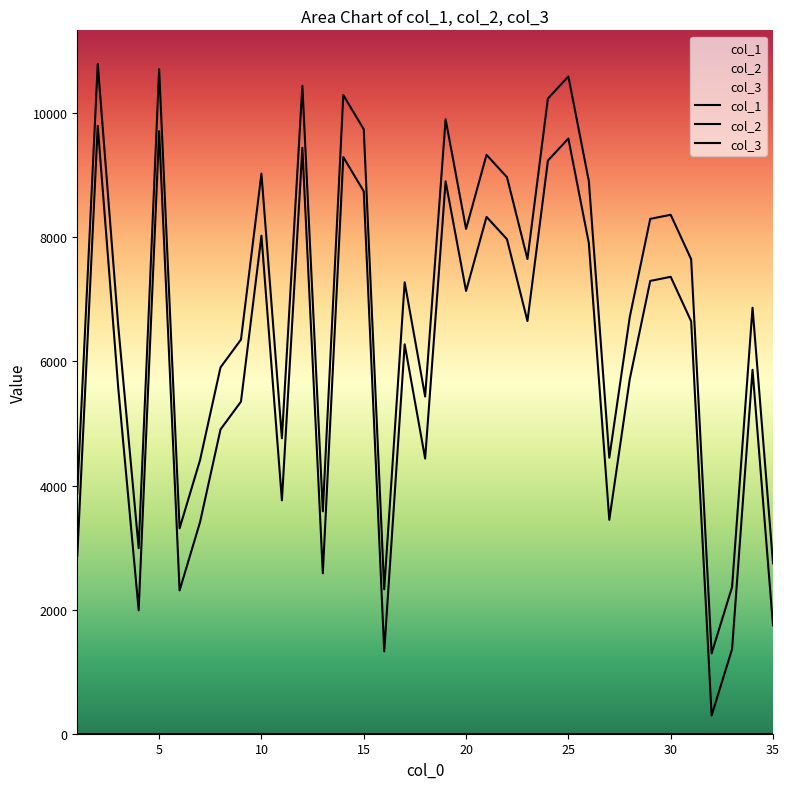

How many lines are shown in the chart?

3